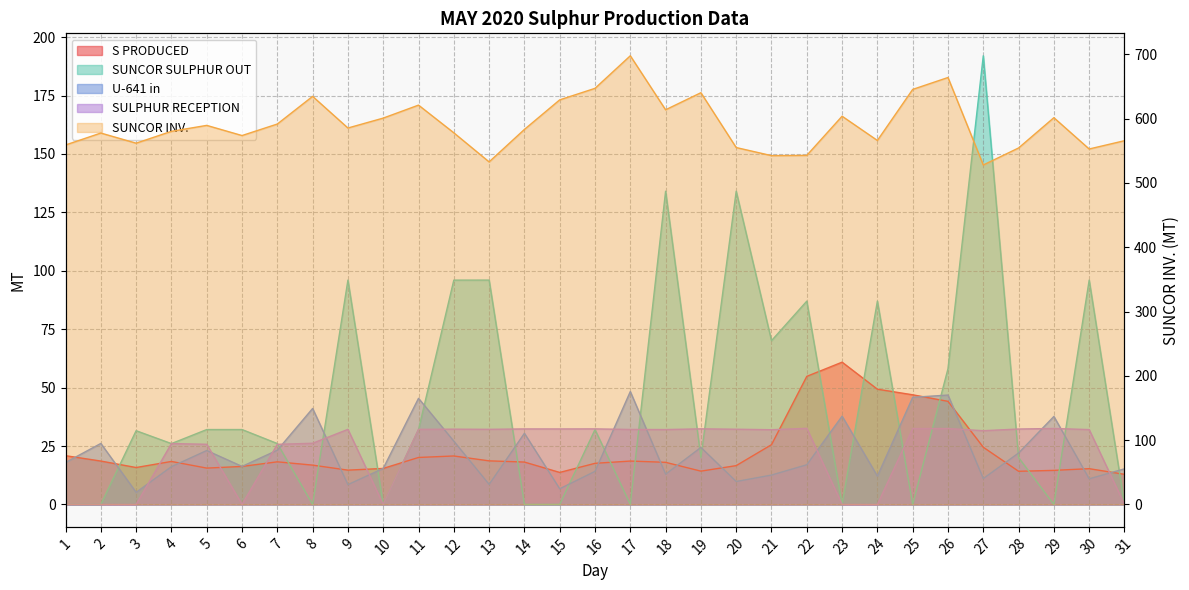

Which category has the lowest value across all series?

1